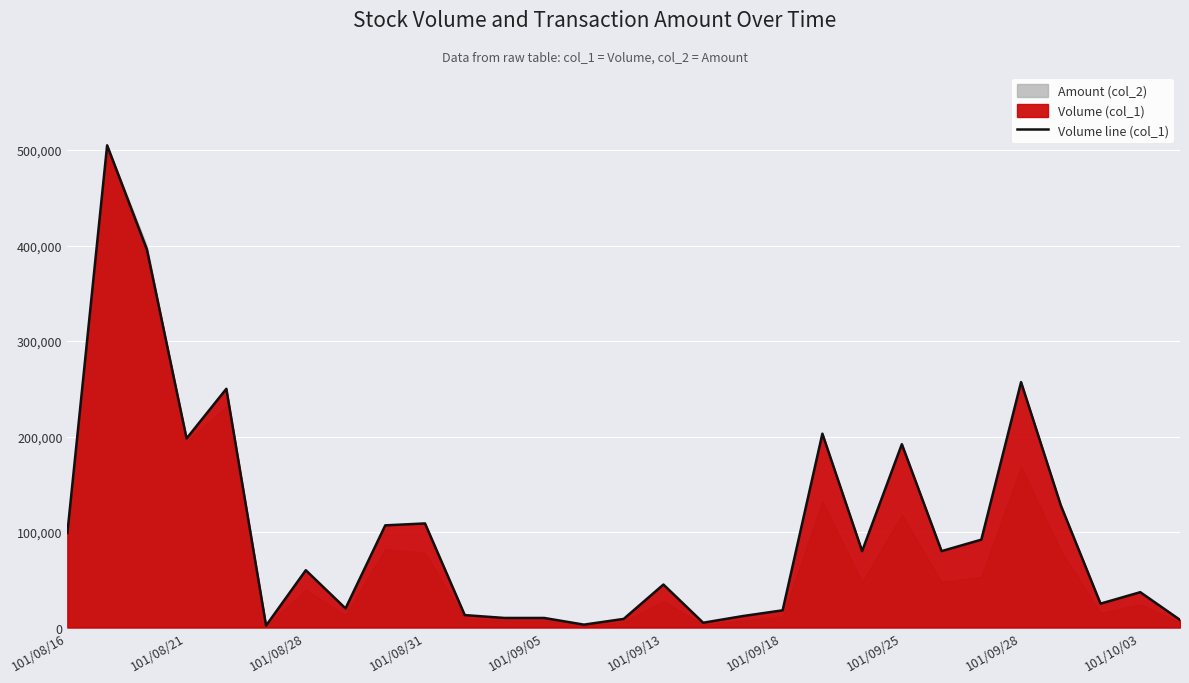

How many interior local valleys (lower than both neighbors) does the data have?

8